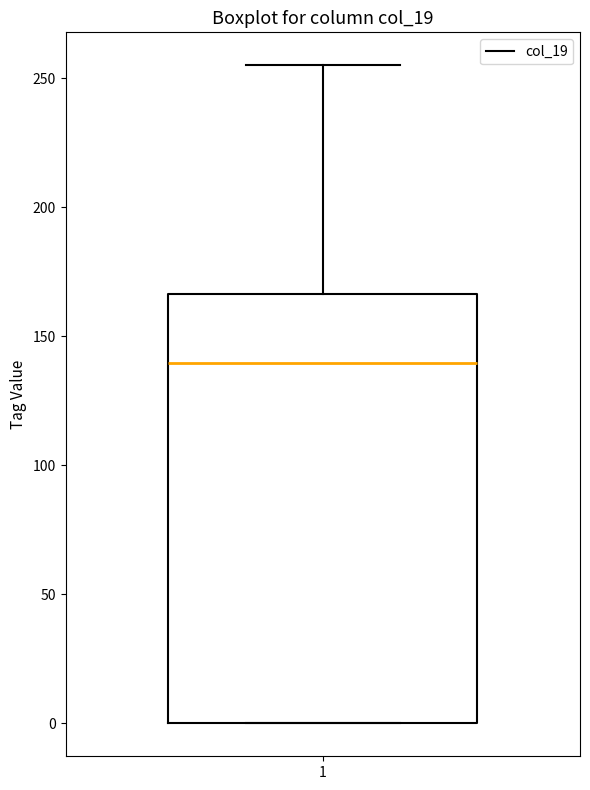

Where does the median line of the box at x = 1 sit on the y-axis? The values are not printed on the chart, so give them approximately, as read against the axis.

140